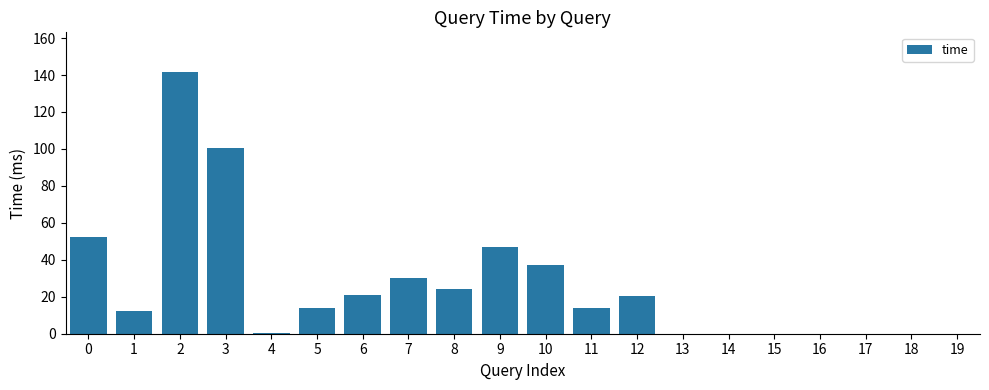

The chart shows a value of 52.4 at 0. True or false?

True